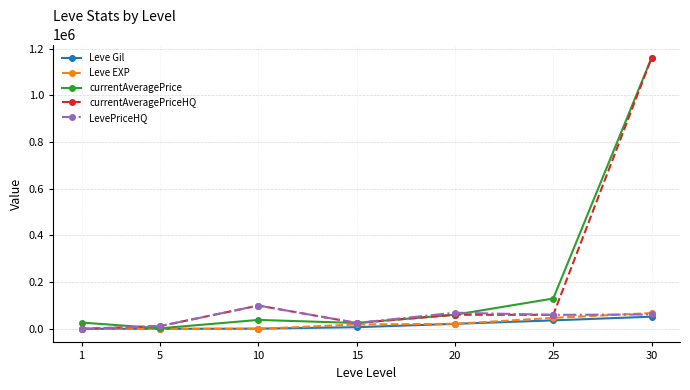

What is the difference between the Leve Gil values at 15 and 1?

7010.0